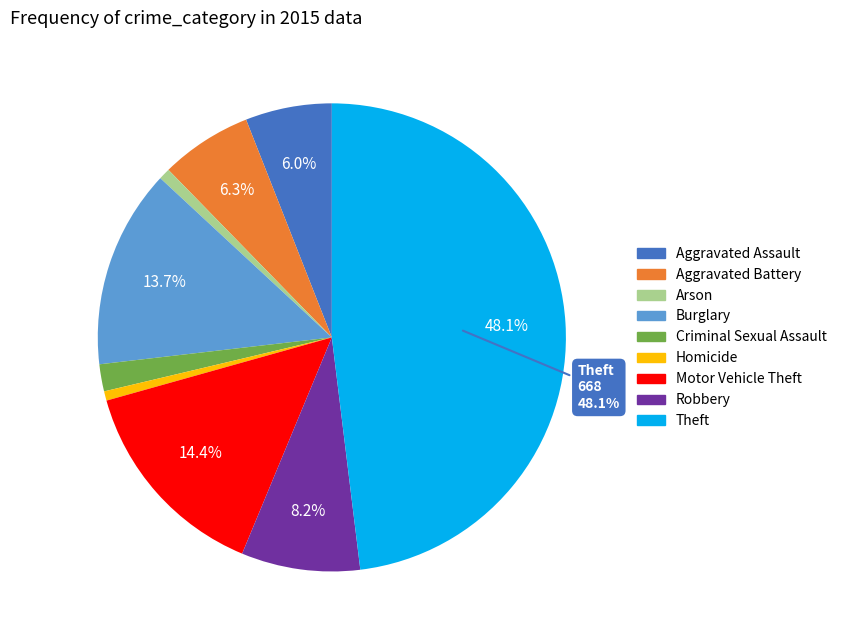

The Homicide slice represents 11% of the pie. True or false?

False